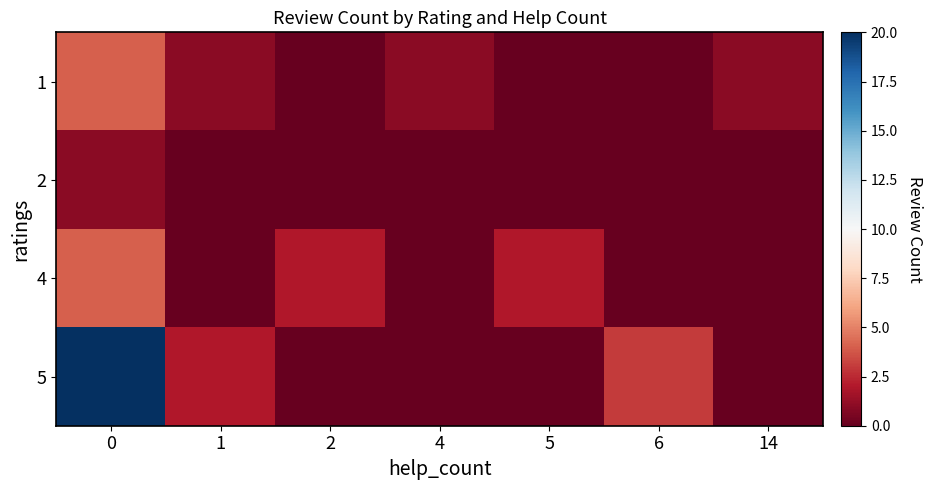

Reading left to right, extract all data points from this chart.

1: 0=4	1=1	2=0	4=1	5=0	6=0	14=1
2: 0=1	1=0	2=0	4=0	5=0	6=0	14=0
4: 0=4	1=0	2=2	4=0	5=2	6=0	14=0
5: 0=20	1=2	2=0	4=0	5=0	6=3	14=0